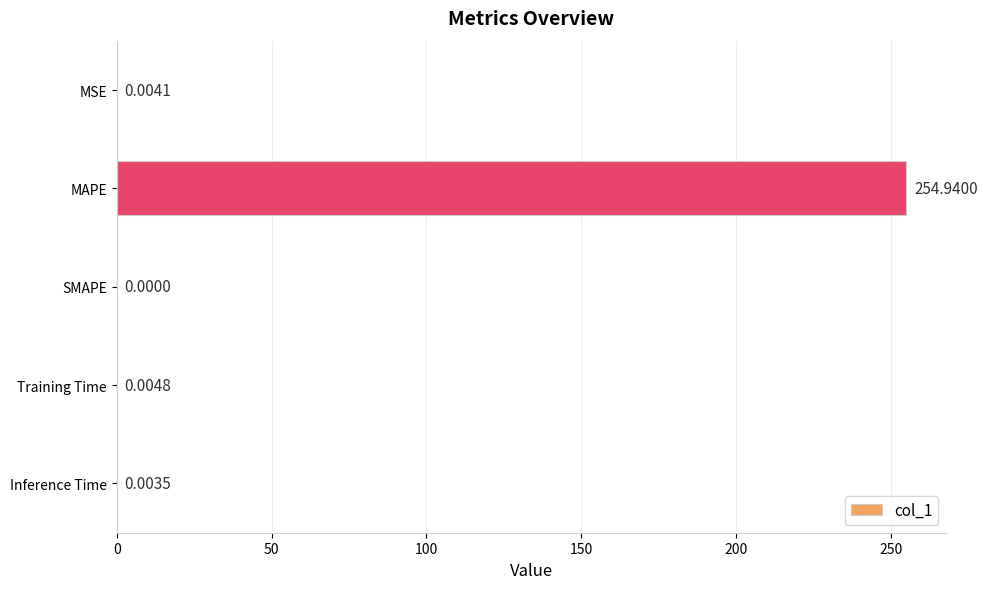

Which has a higher value, MSE or Training Time?

Training Time